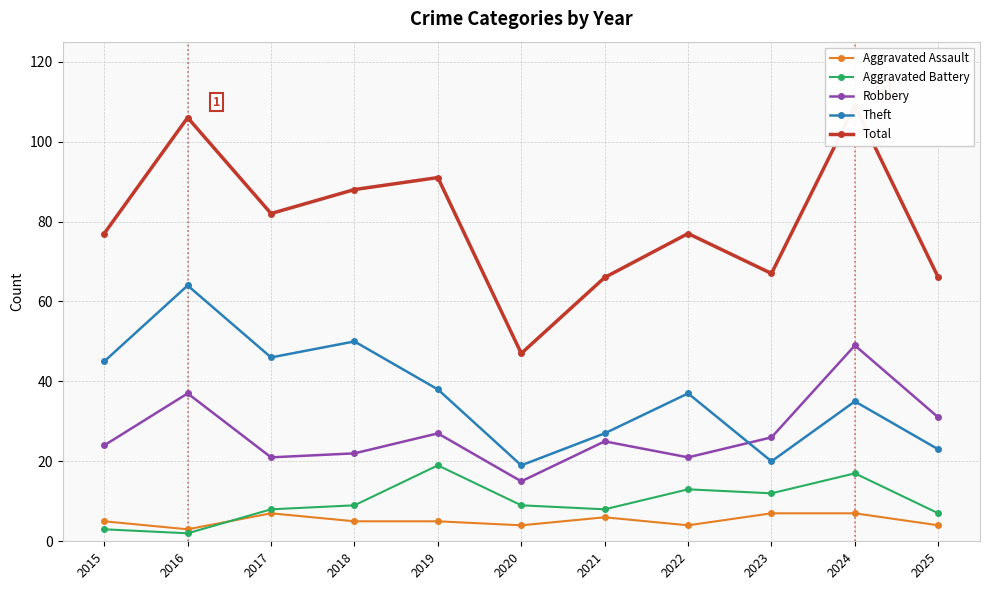

How many lines are shown in the chart?

5